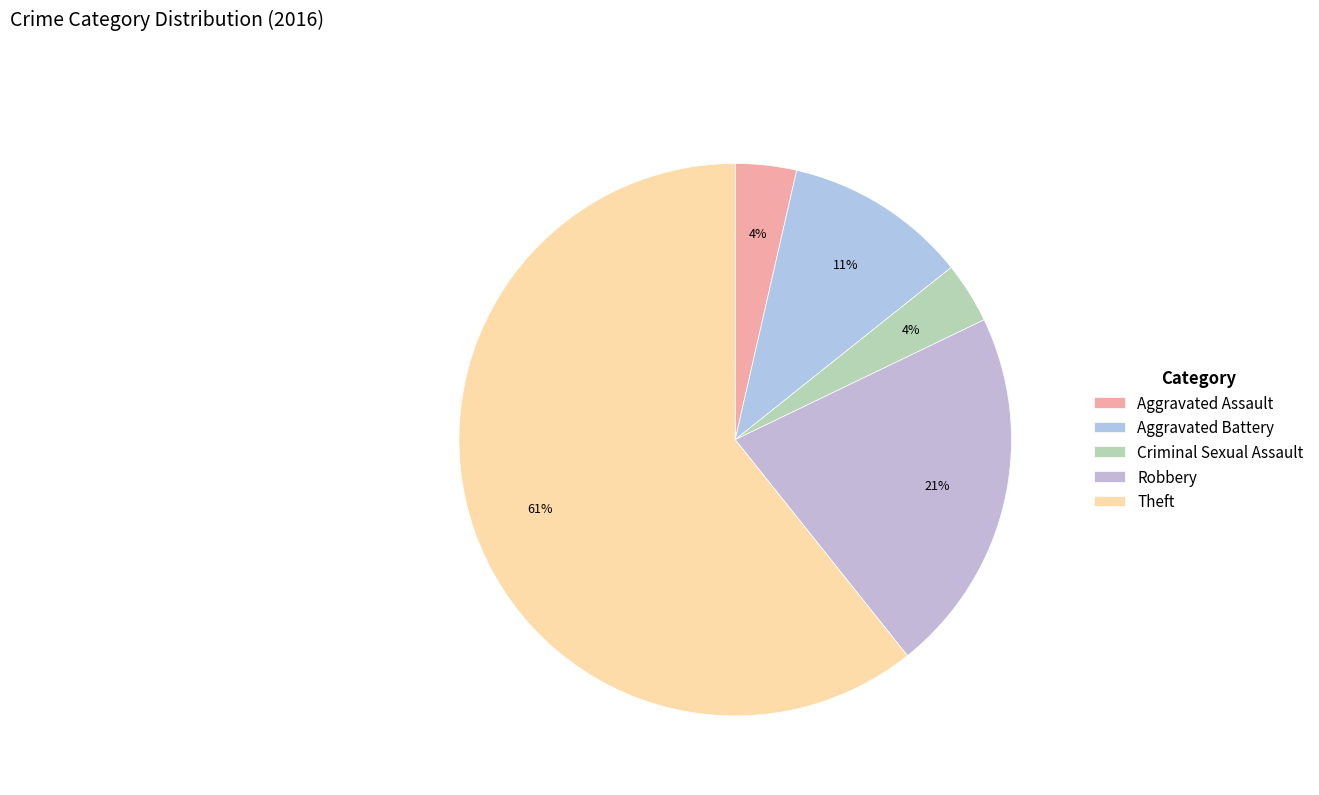

Which category has the biggest portion of the pie?

Theft